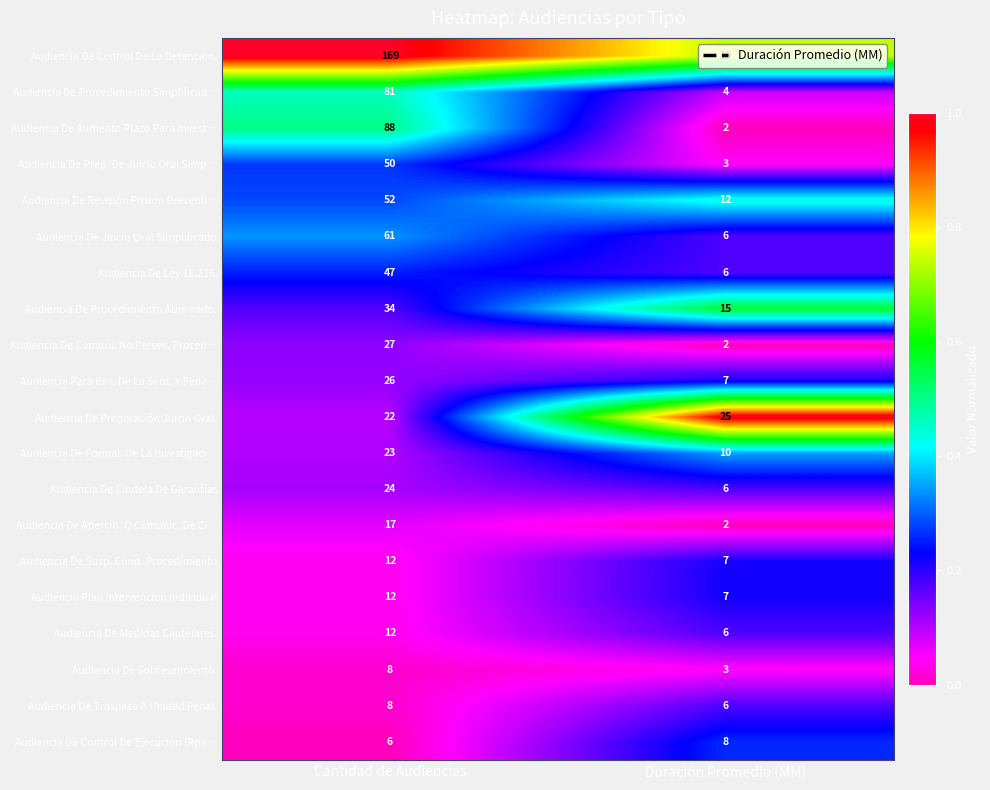

What is the total value across all series at Duración Promedio (MM)?

156